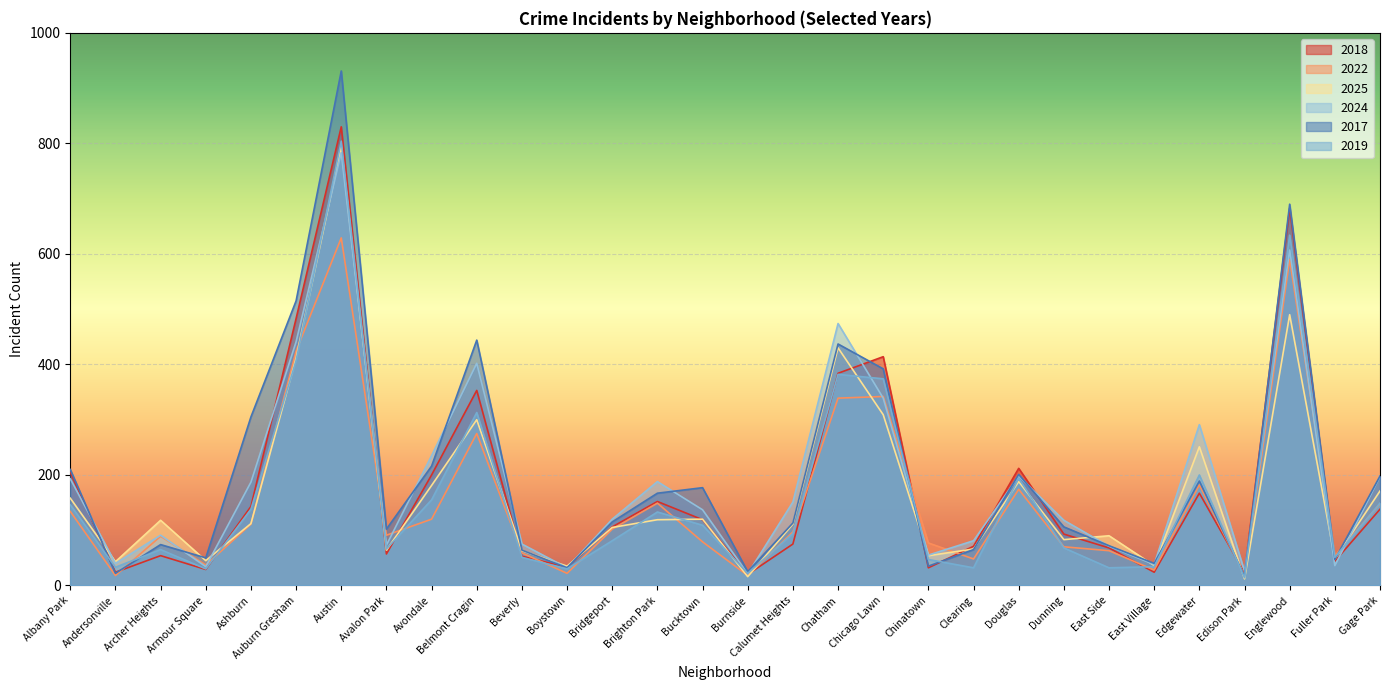

What is the difference between the second highest and minimum values in the 2019 series?

620